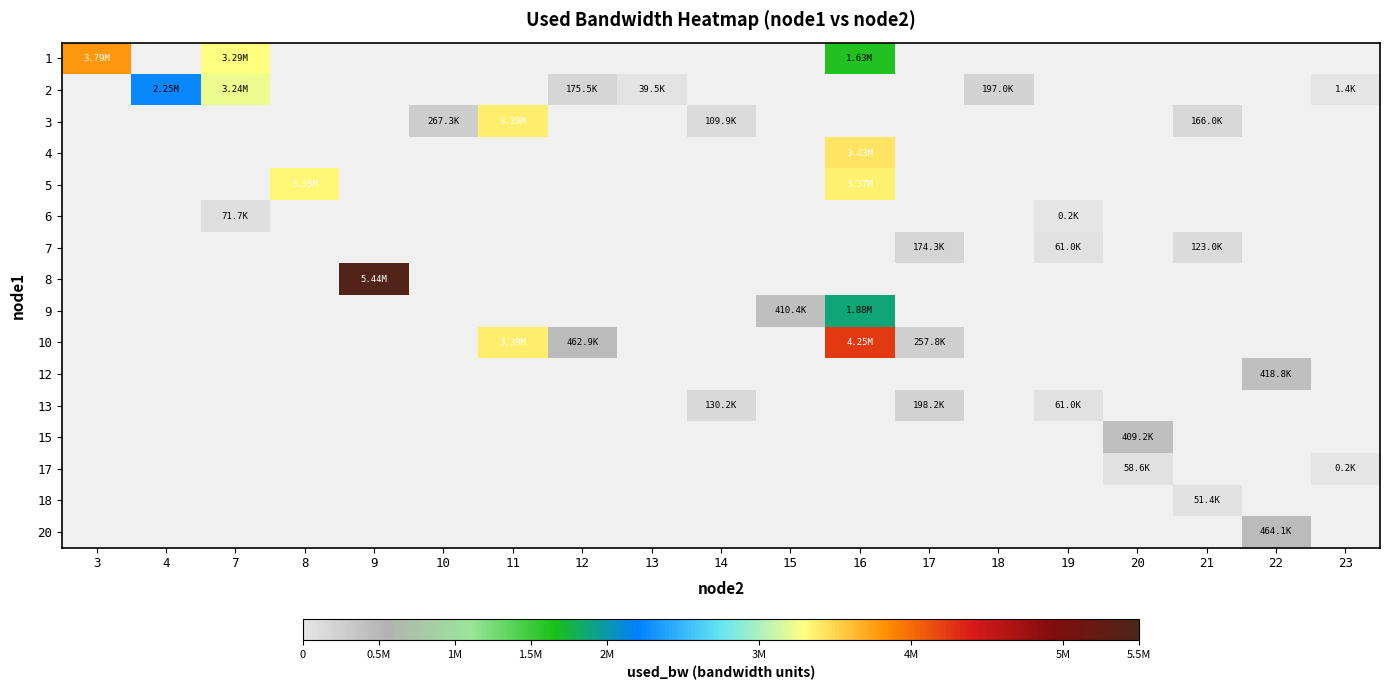

At how many categories does at least one series exceed 178925?

14